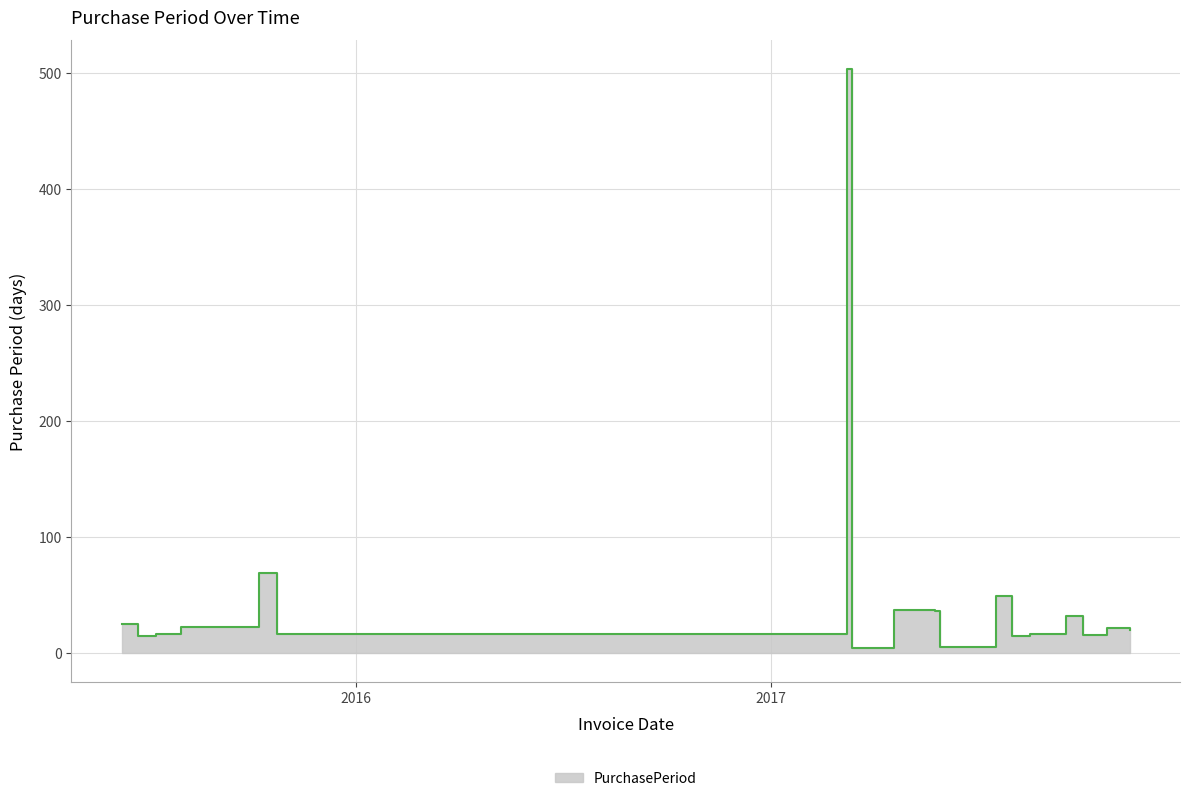

What is the label of the 8th point from the right?

2017-05-30